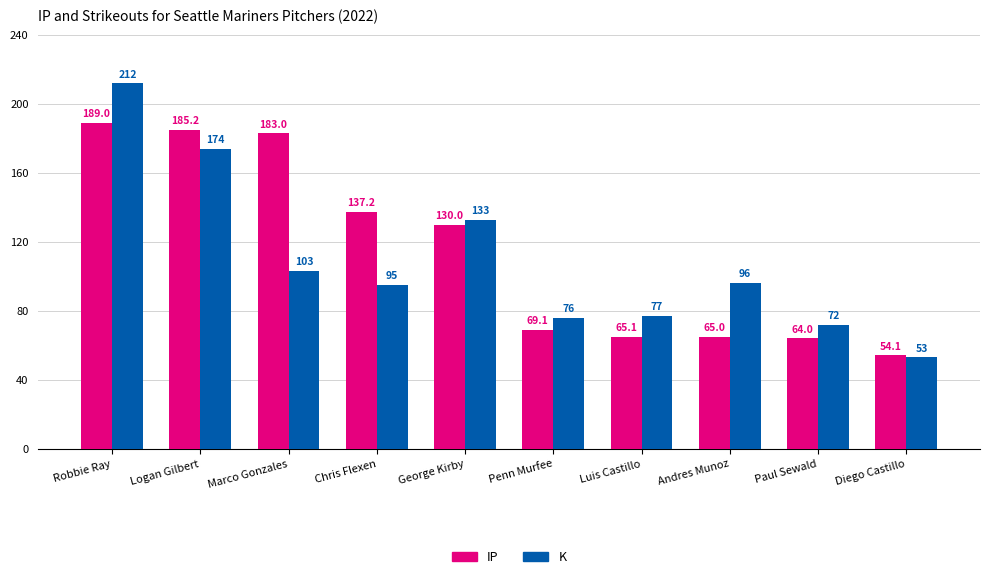

How many data points does each series have?

10